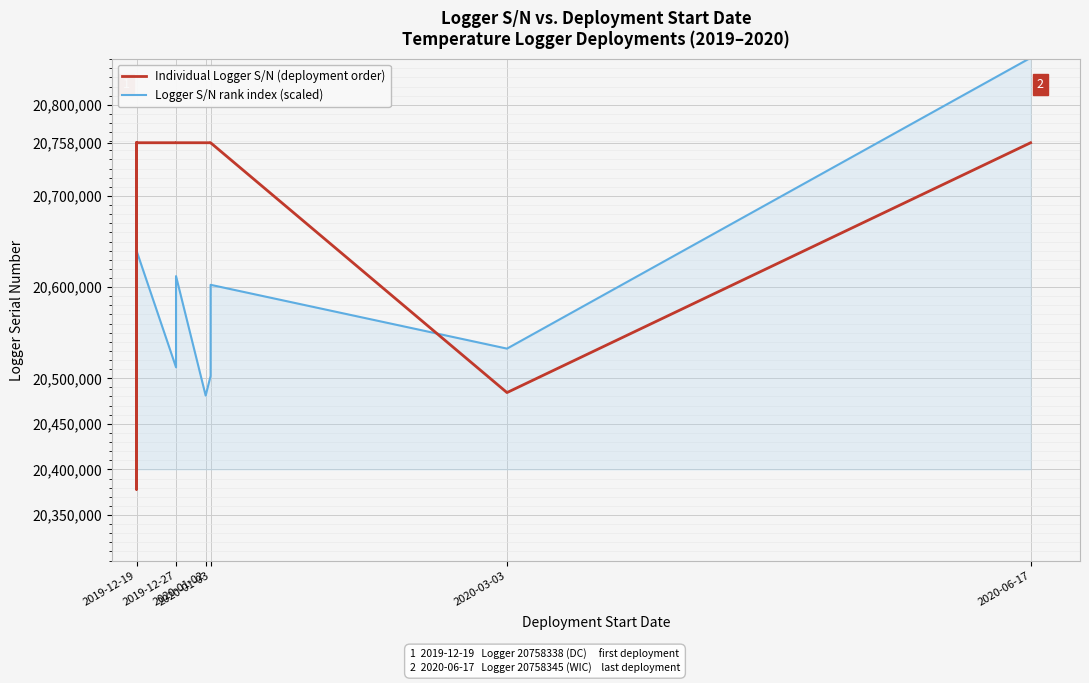

Which series has the widest spread of values?

Logger S/N rank index (scaled)